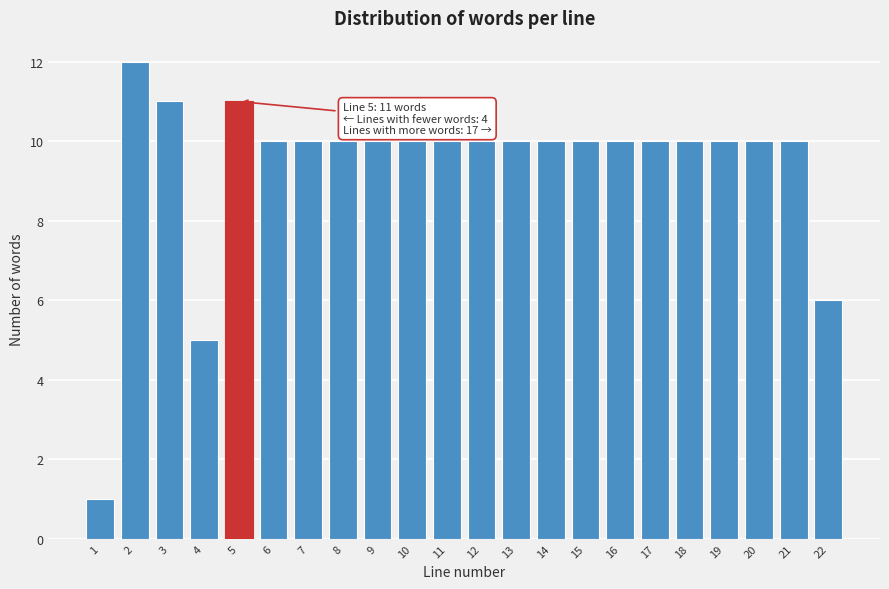

Reading left to right, what are all the values shown in this chart?

1=1	2=12	3=11	4=5	5=11	6=10	7=10	8=10	9=10	10=10	11=10	12=10	13=10	14=10	15=10	16=10	17=10	18=10	19=10	20=10	21=10	22=6